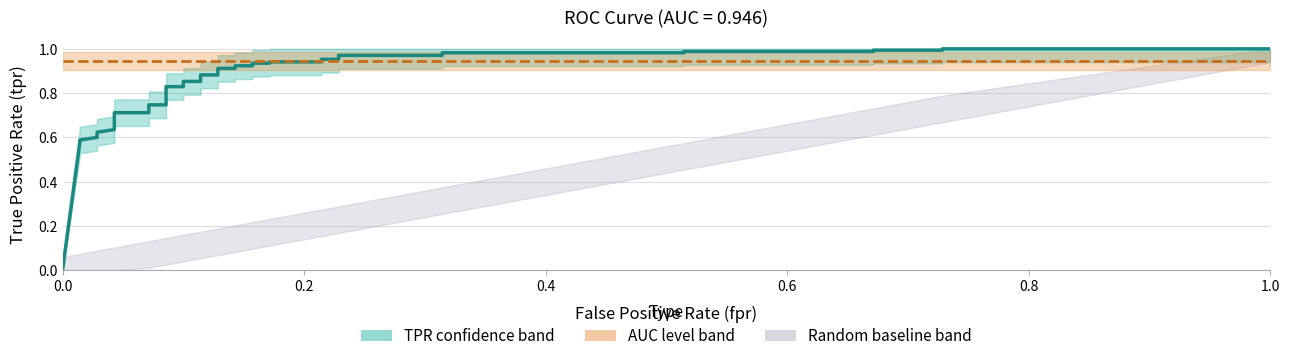

How many data points in TPR (ROC Curve) are above 0?

39